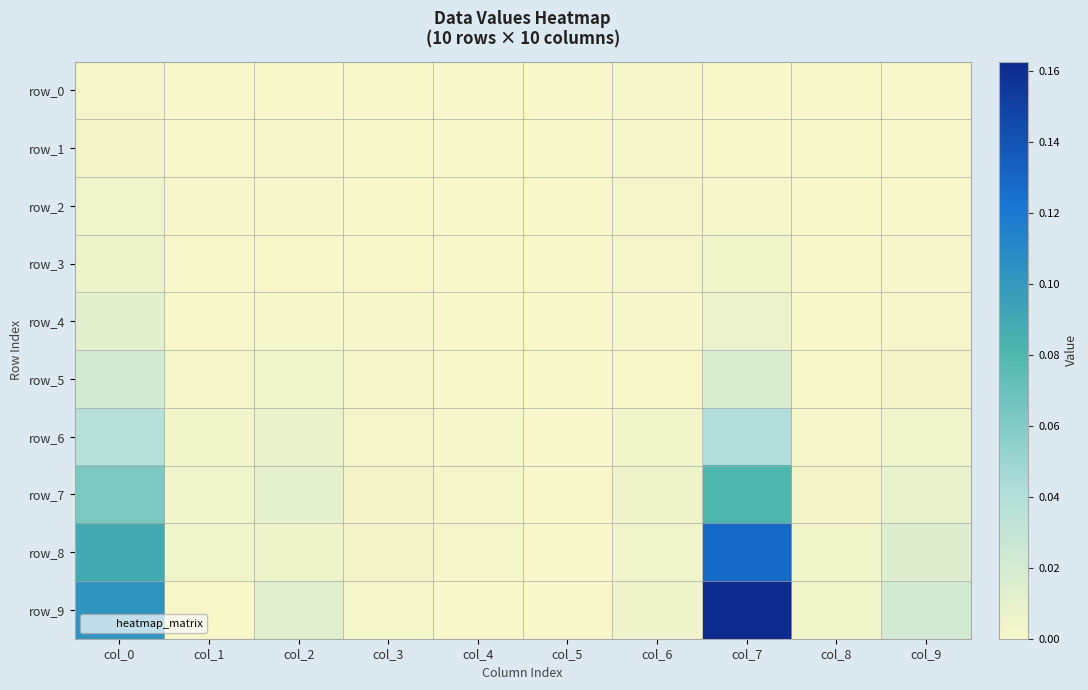

List the series in order of their peak value, lowest first.

row_0, row_1, row_2, row_3, row_4, row_5, row_6, row_7, row_8, row_9